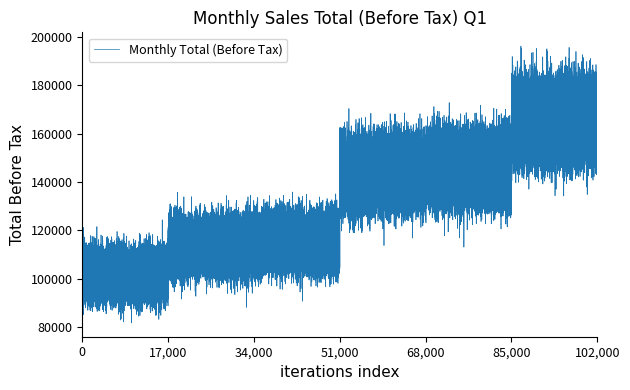

What is the greatest value displayed?

121539.3